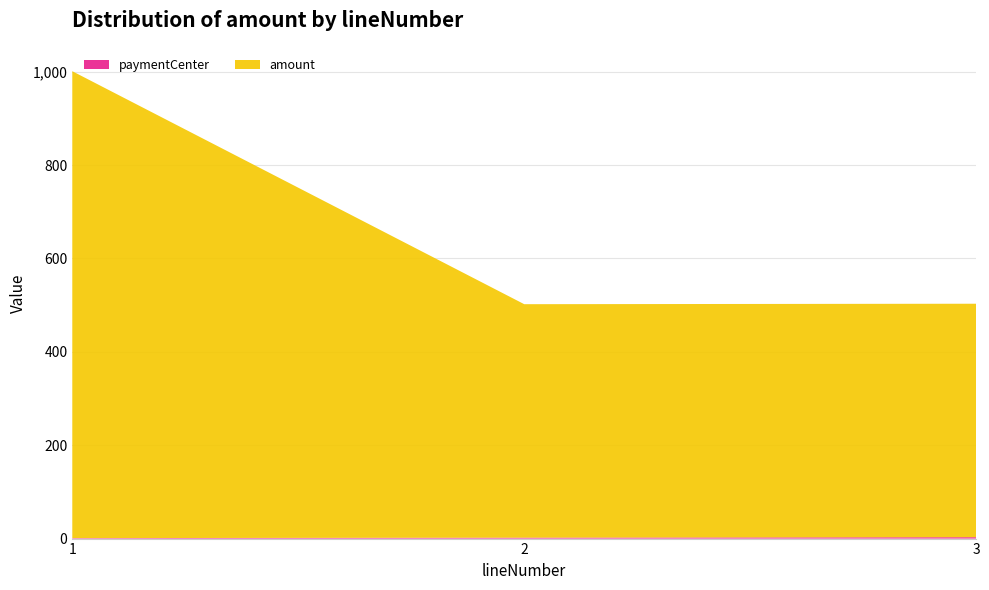

Reading right to left, transcribe all the data shown in this chart.

paymentCenter: 3=3	2=2	1=1
amount: 3=500	2=500	1=1000